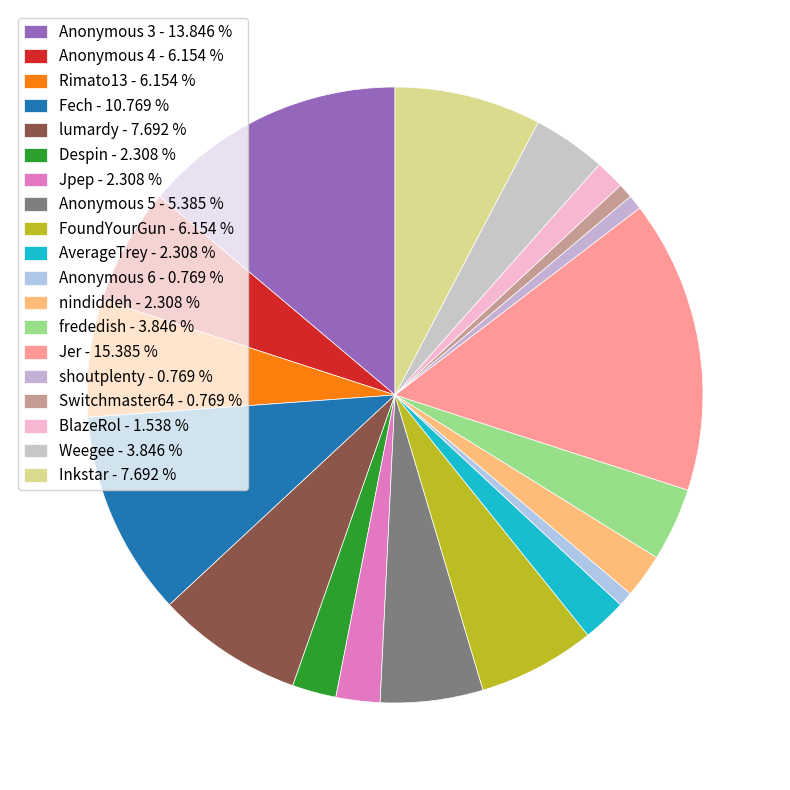

To the nearest percent, what is the average slice percentage?

5%